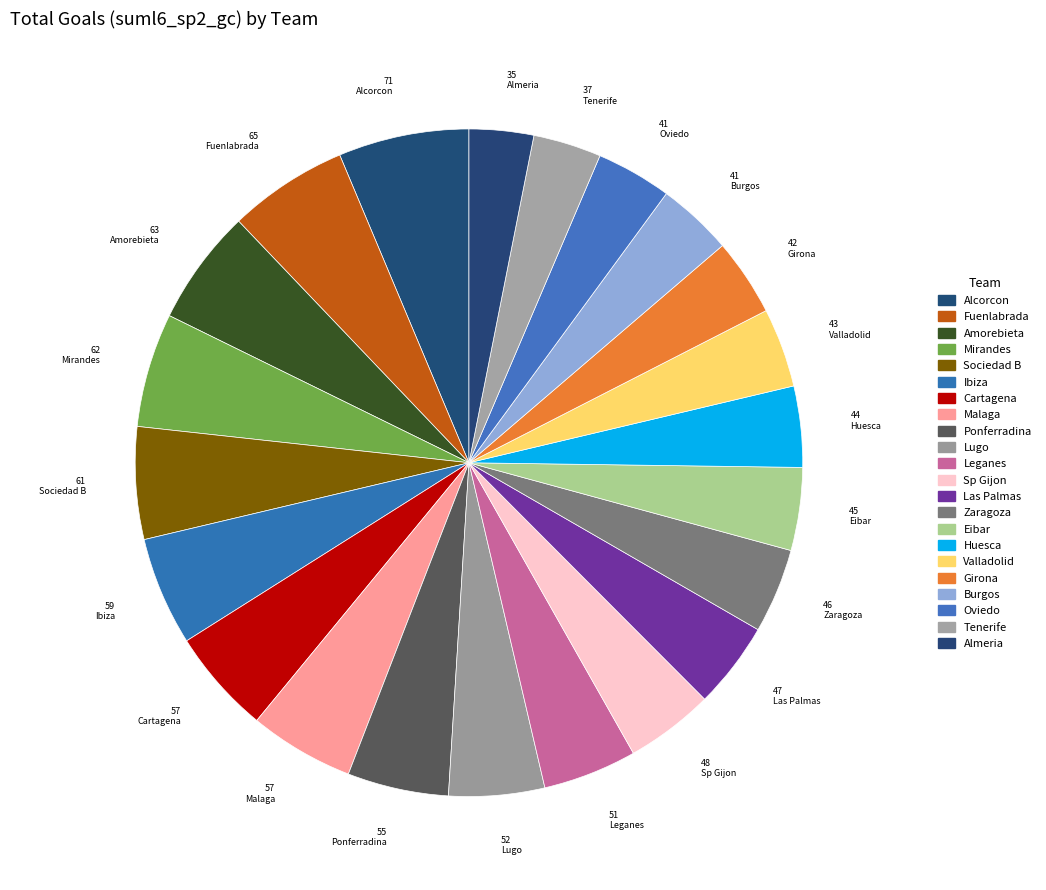

Which has a higher value, Malaga or Amorebieta?

Amorebieta